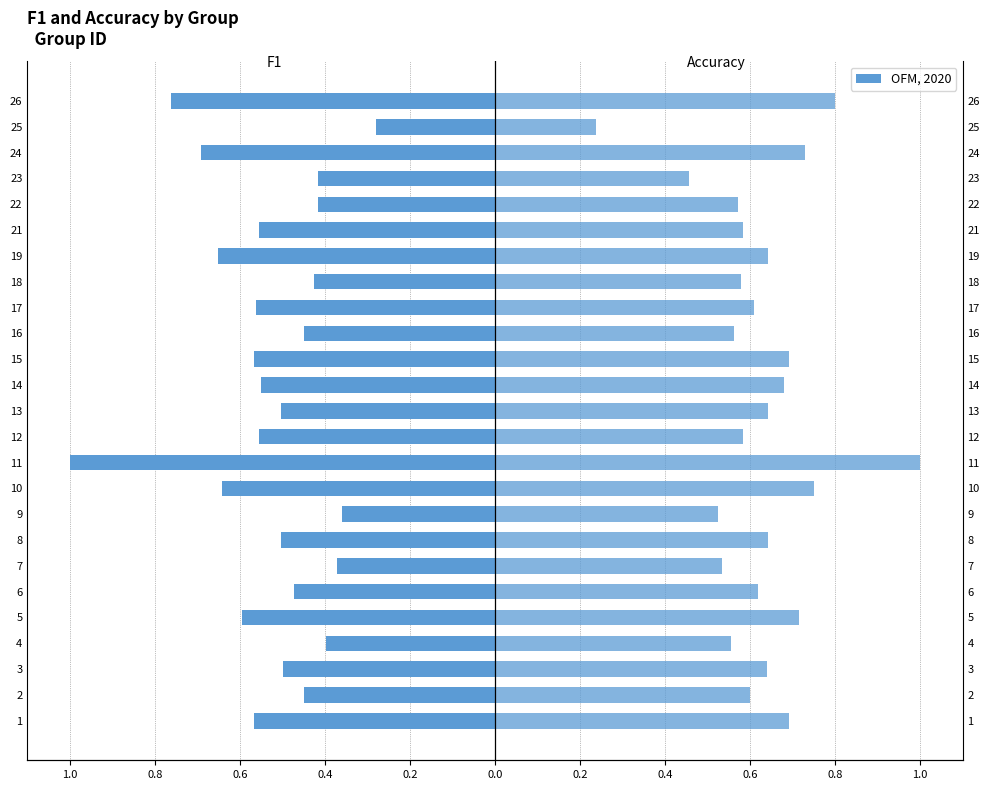

At 14, list the series in order from smallest to largest.

F1, Accuracy